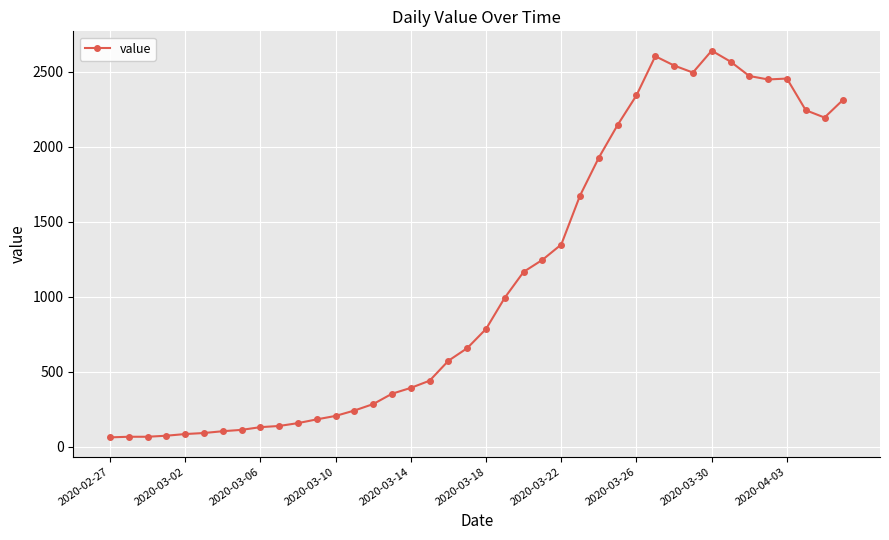

What is the value of the 7th point from the left?

102